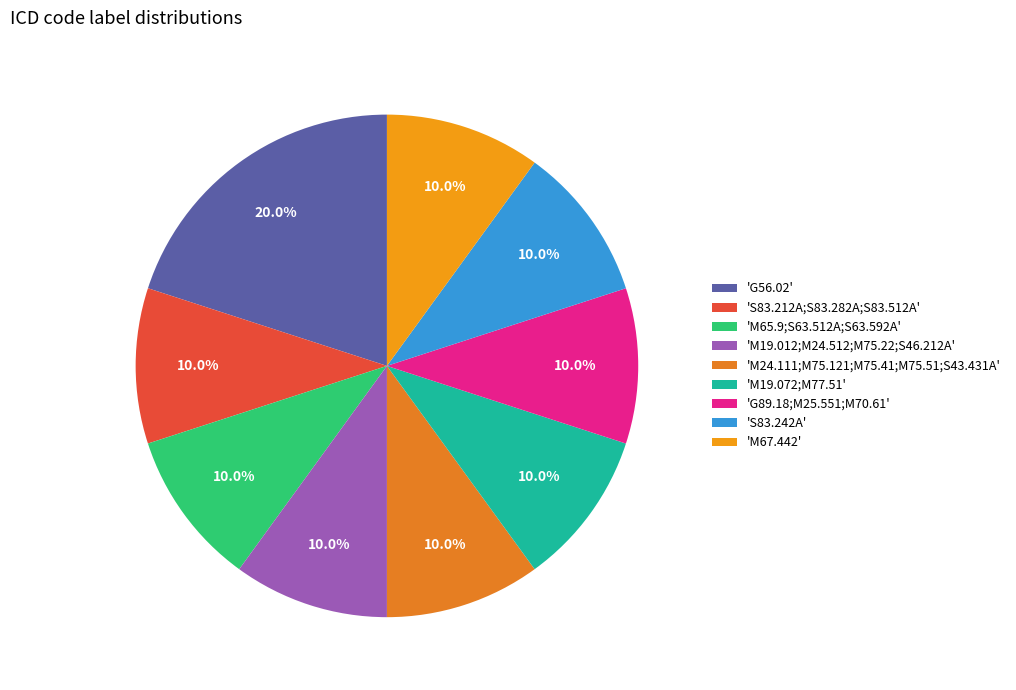

How many segments does this pie chart have?

9